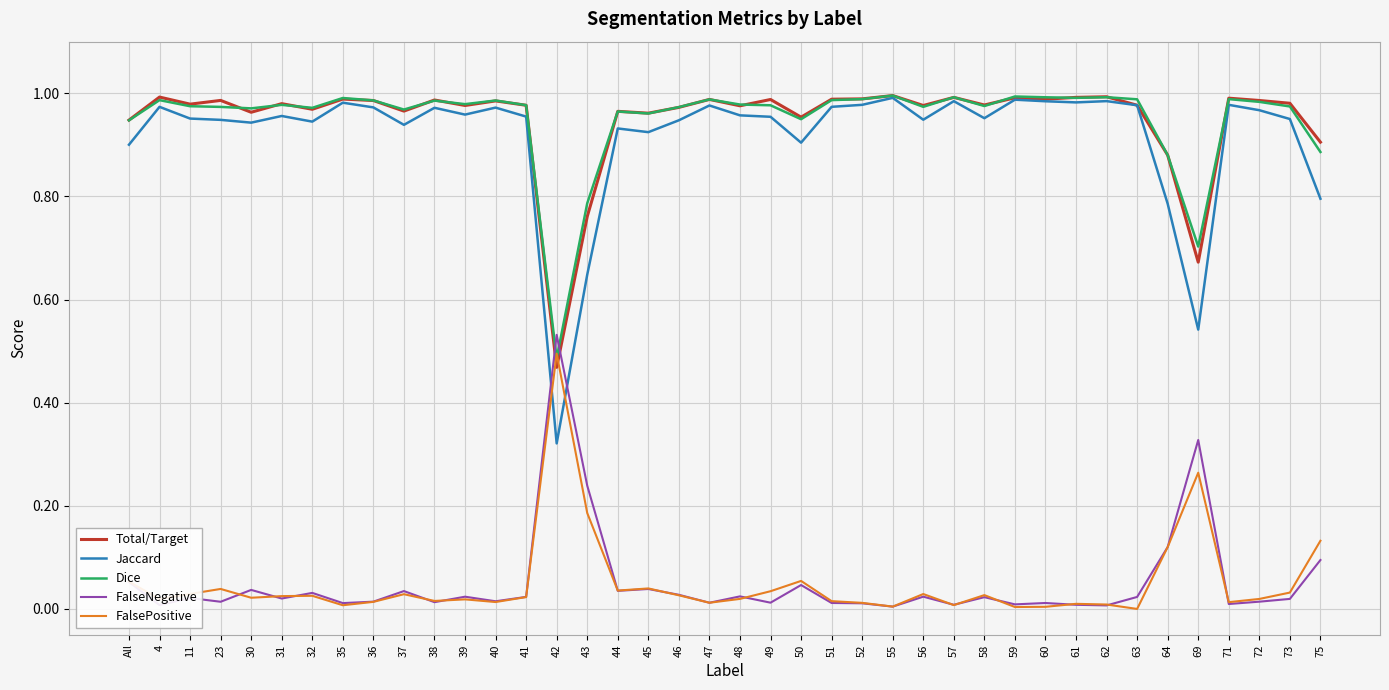

After their last crossing, which series has the higher values: FalsePositive or Total/Target?

Total/Target